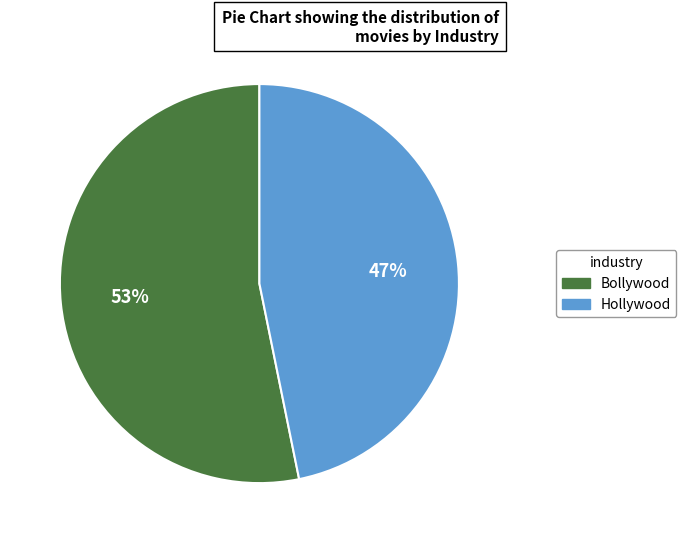

Combined, do Hollywood and Bollywood account for over 50%?

Yes